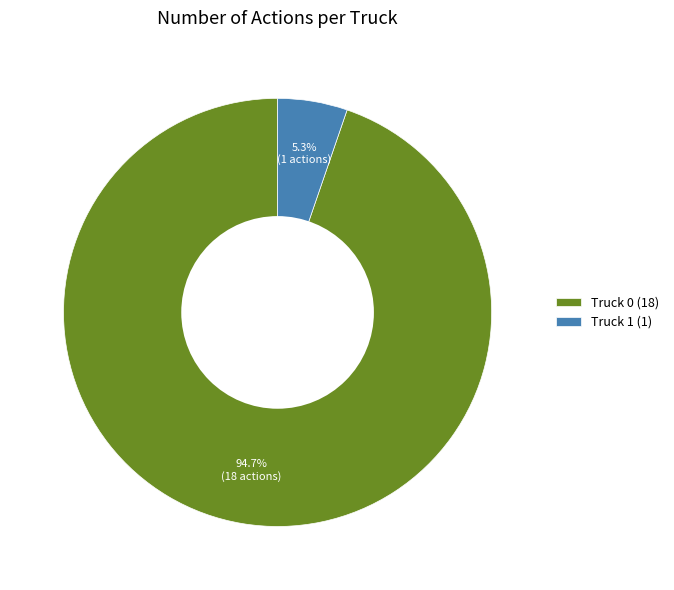

To the nearest percent, what is the difference between the largest and smallest slice percentages?

89%